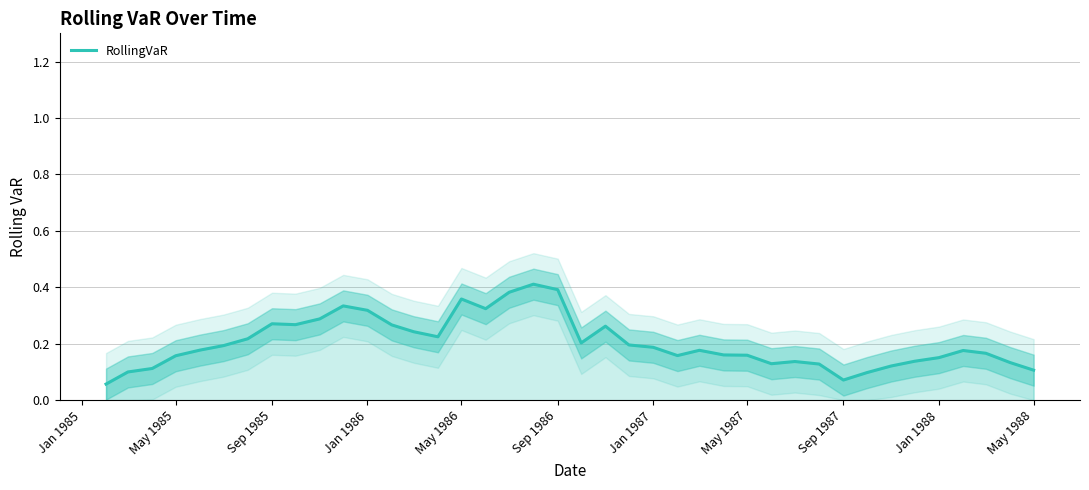

True or false: the data shows 0.0 at 30.

False